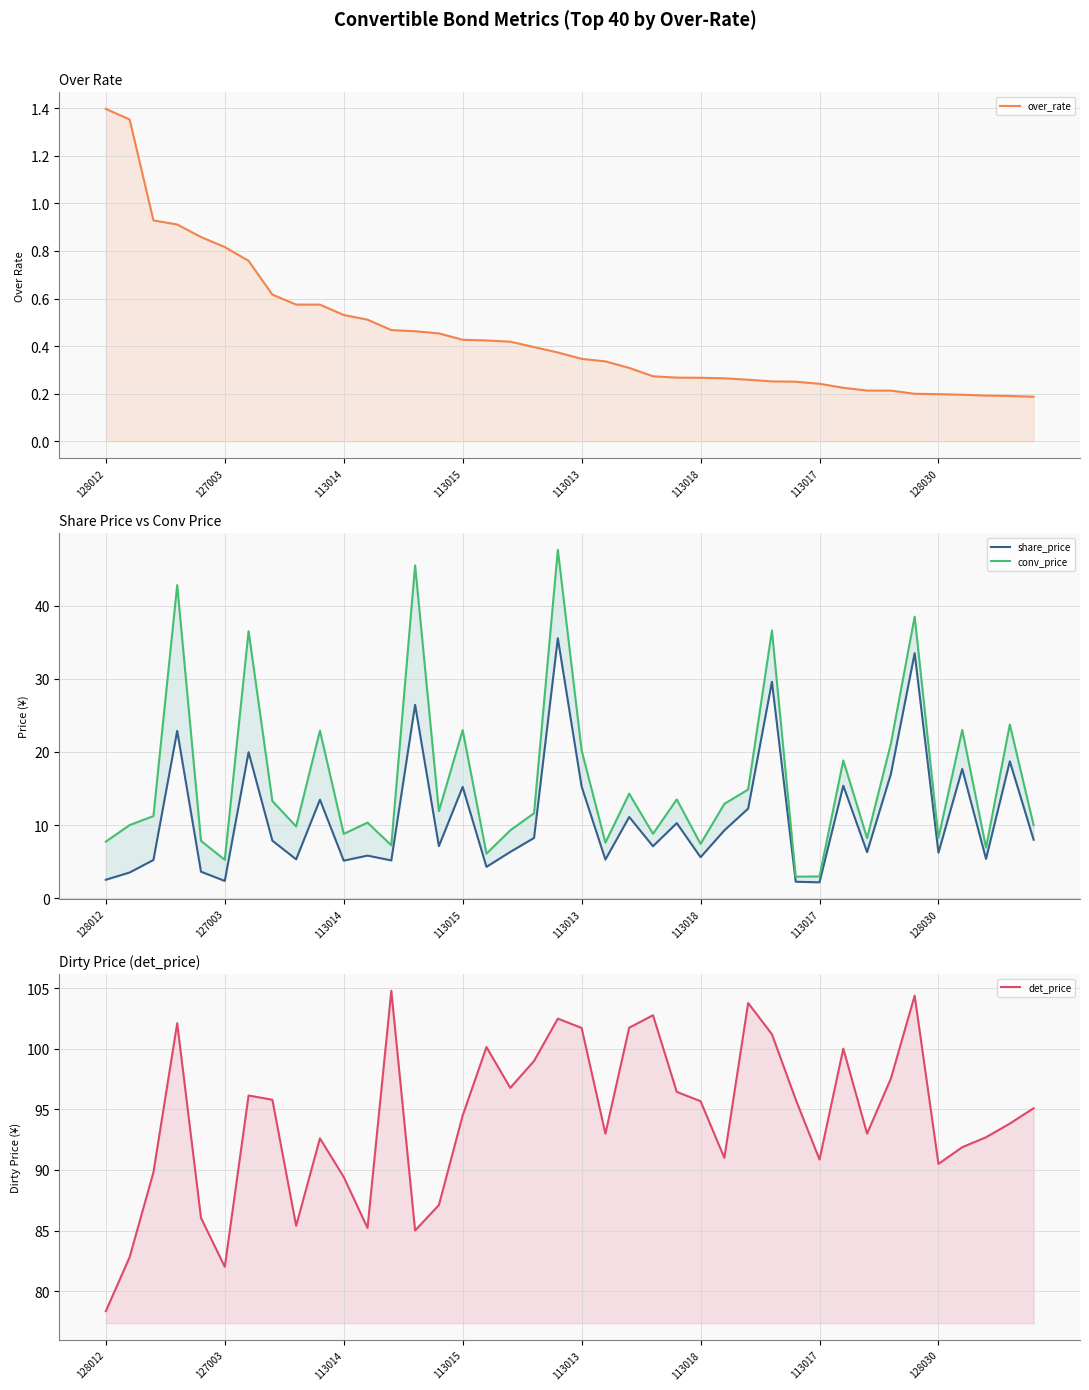

True or false: over_rate has more than 0 interior local peaks.

False